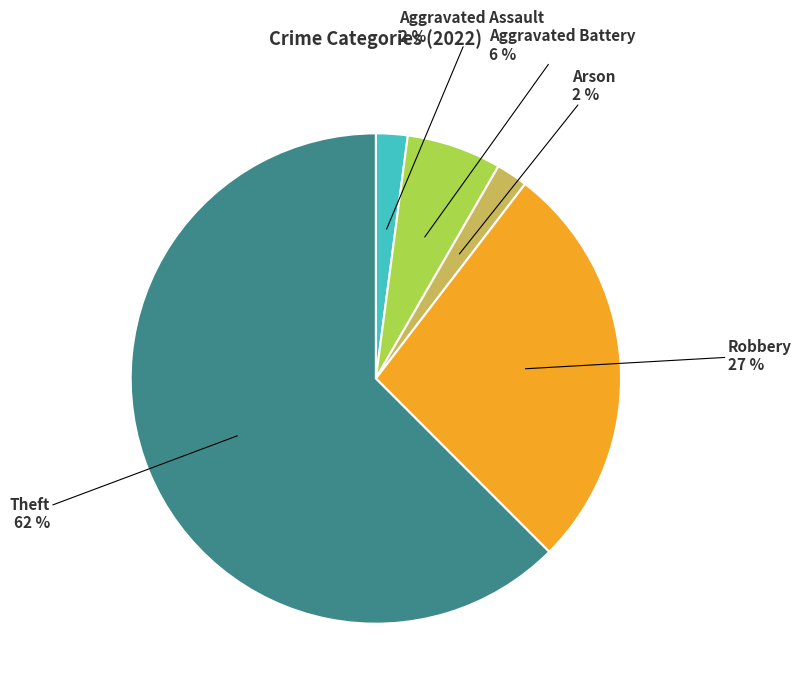

Is there a majority slice in this chart?

Yes